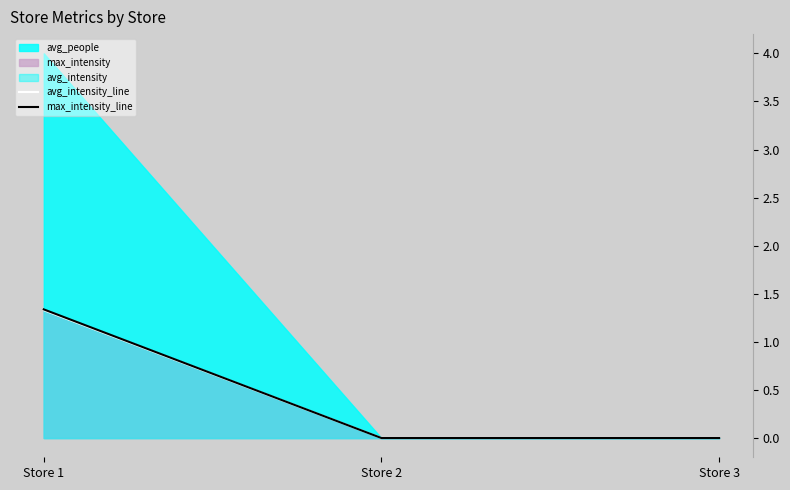

How many categories are shown in the chart?

3